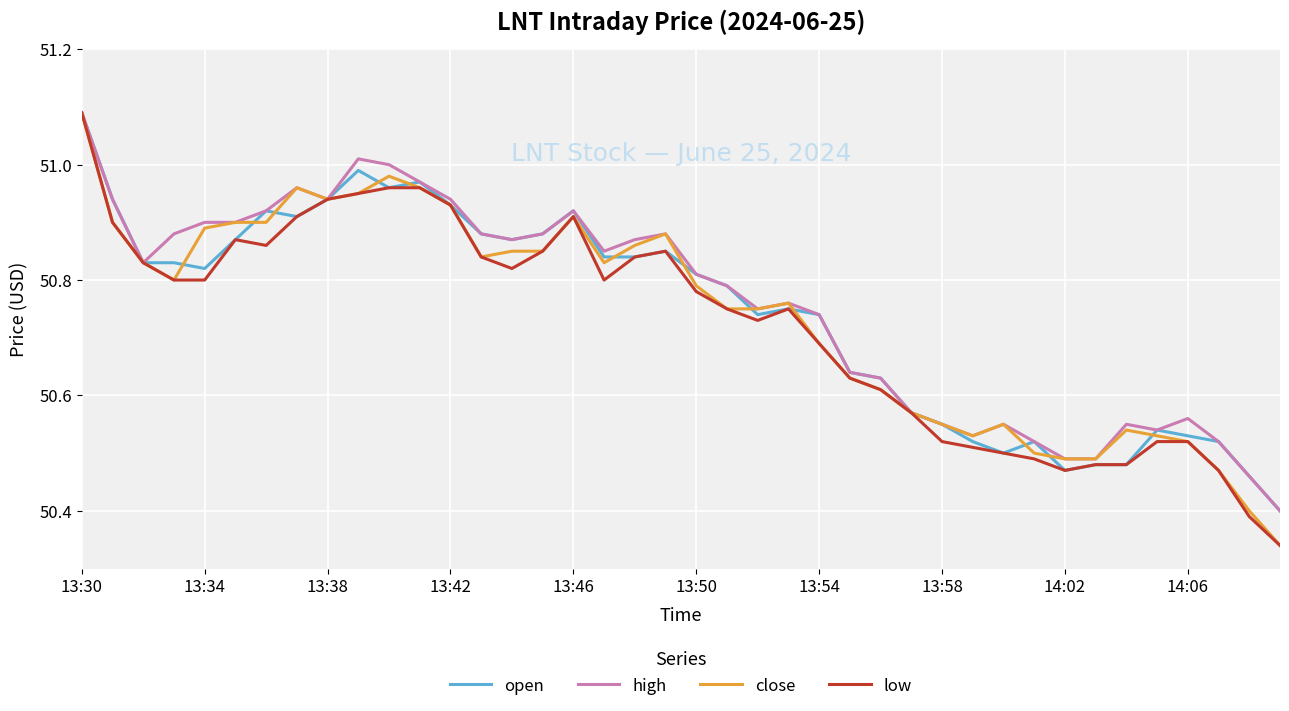

Rank the series by their average value, from highest to lowest.

high, open, close, low